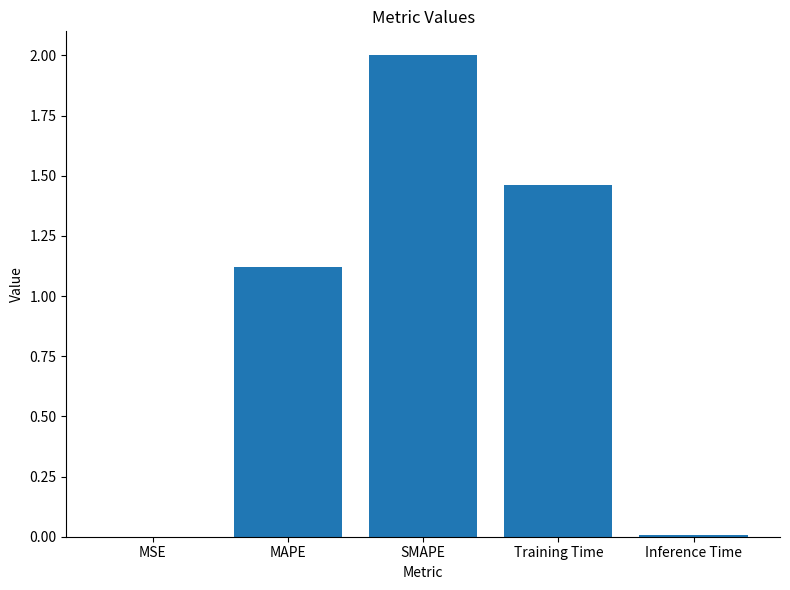

What is the sum of all values?

4.6